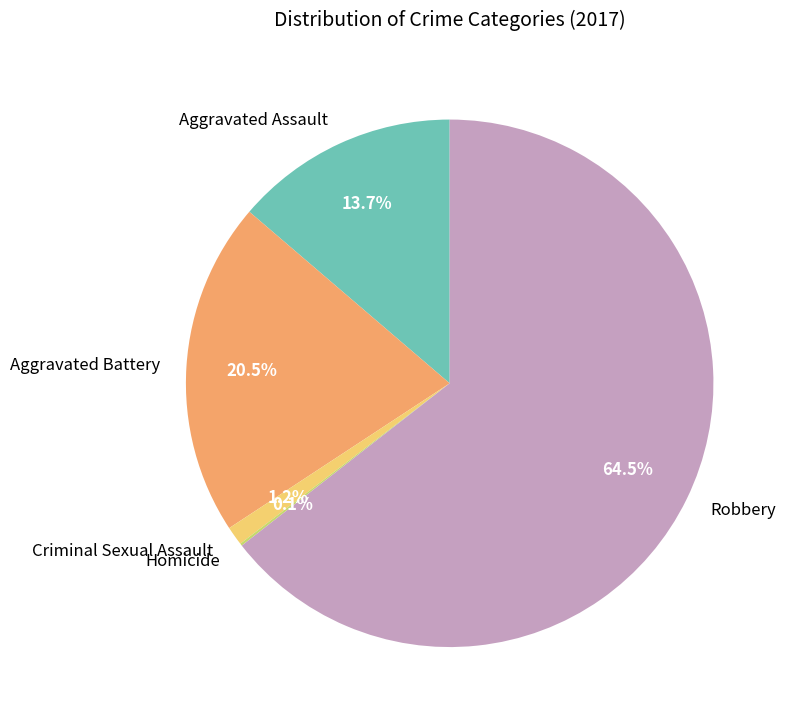

What percentage is NOT represented by Aggravated Battery?

79.5%